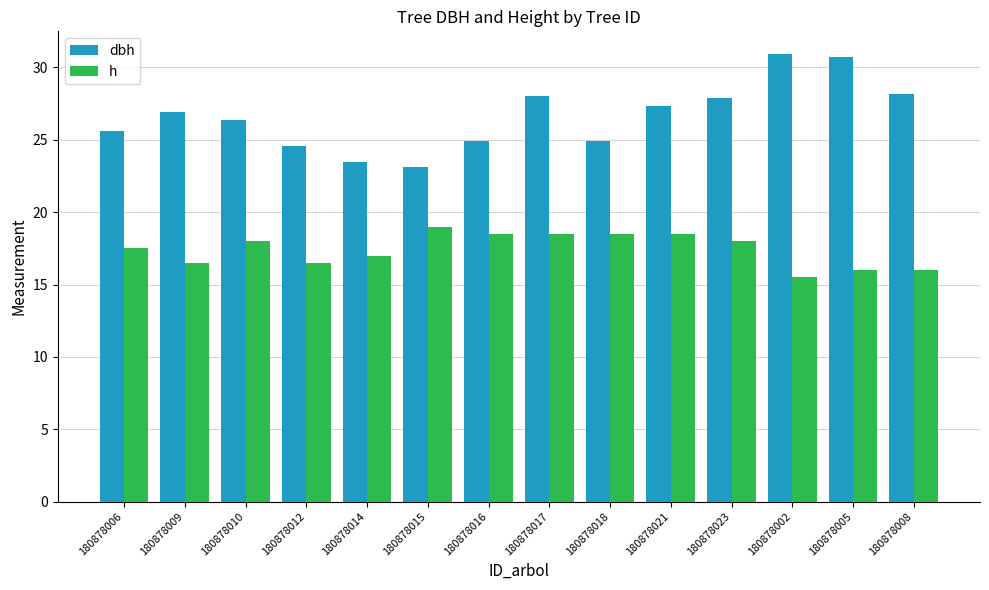

Which series changed the most between 180878012 and 180878002?

dbh